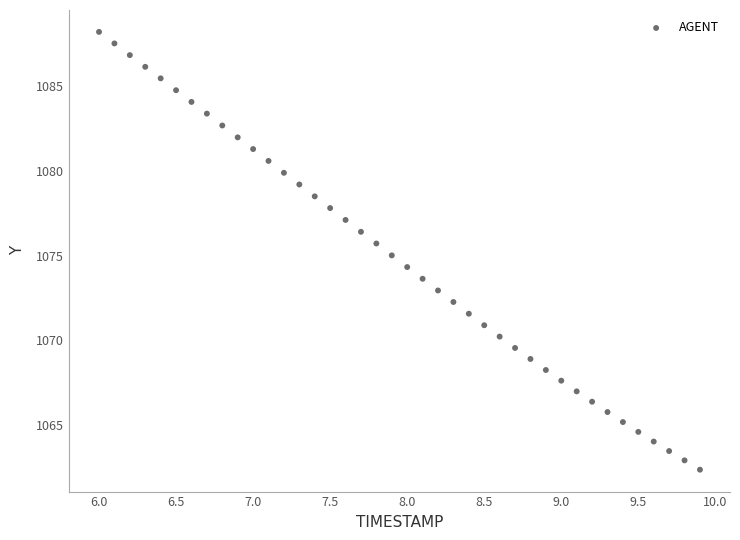

What is the range of Y values (max minus min)?

25.8